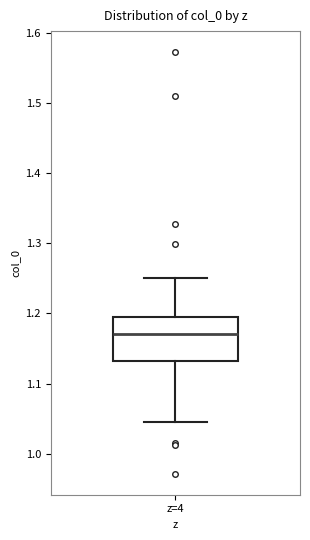

Transcribe this box plot: give where the median line is, the range the box spans, and where the two whiskers end, as read against the y-axis. The values are not printed on the chart, so give them approximately, as read against the axis.

median 1.17, box 1.13 to 1.20, whiskers 1.05 to 1.25